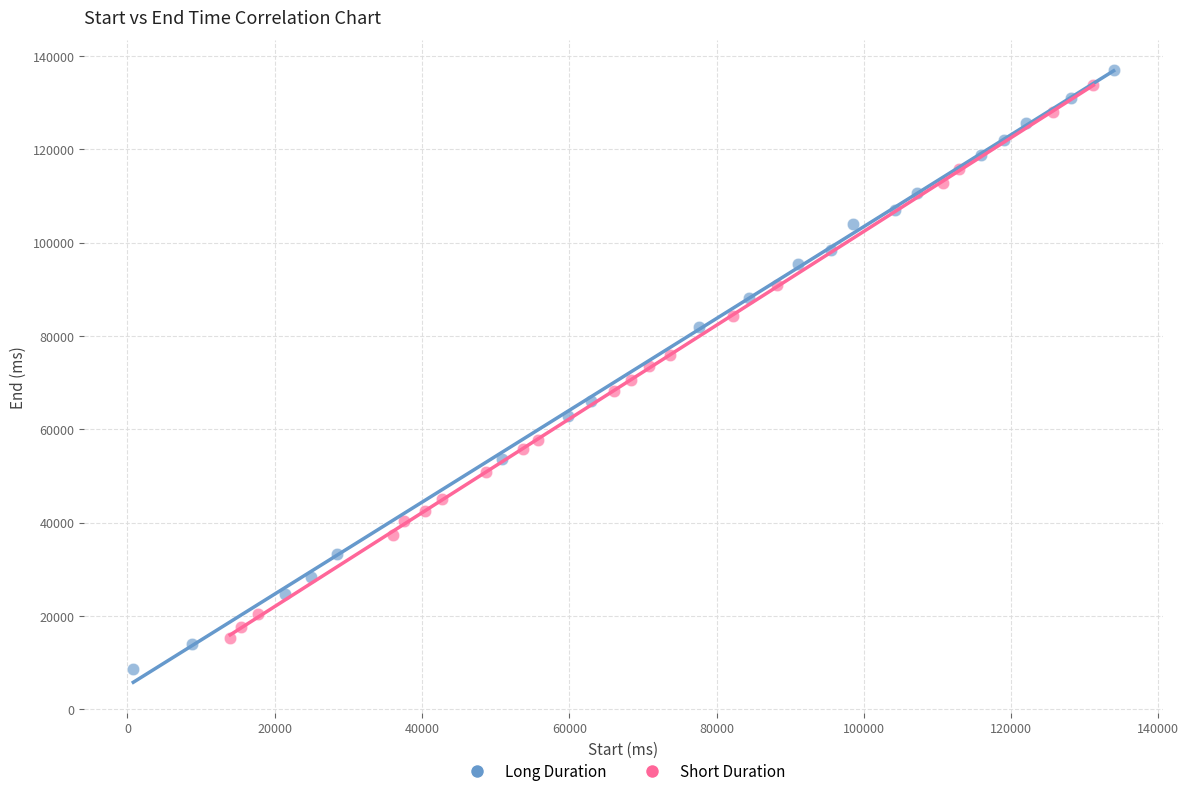

Which series contains the lowest Y value?

Long Duration